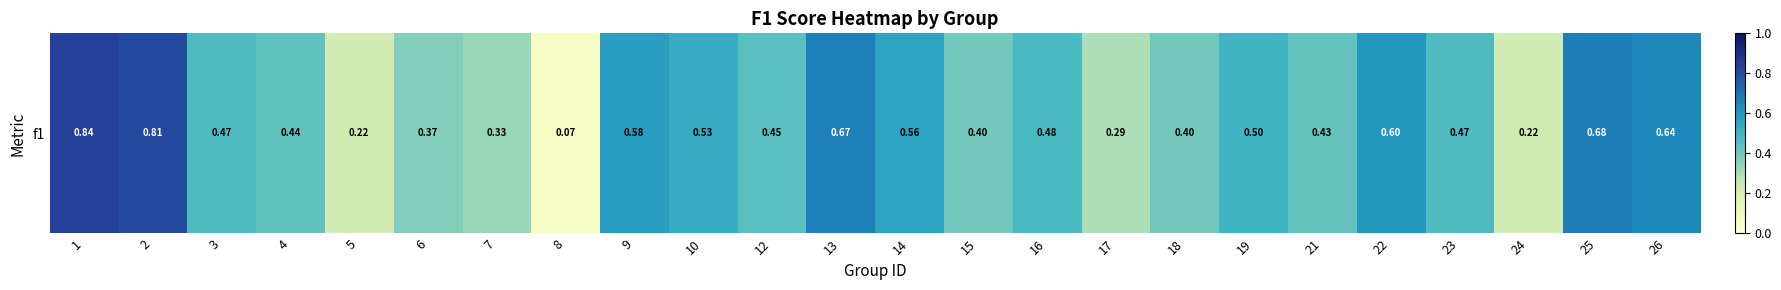

Reading left to right, list all the values displayed in this chart.

1=0.8	2=0.8	3=0.5	4=0.4	5=0.2	6=0.4	7=0.3	8=0.1	9=0.6	10=0.5	12=0.5	13=0.7	14=0.6	15=0.4	16=0.5	17=0.3	18=0.4	19=0.5	21=0.4	22=0.6	23=0.5	24=0.2	25=0.7	26=0.6